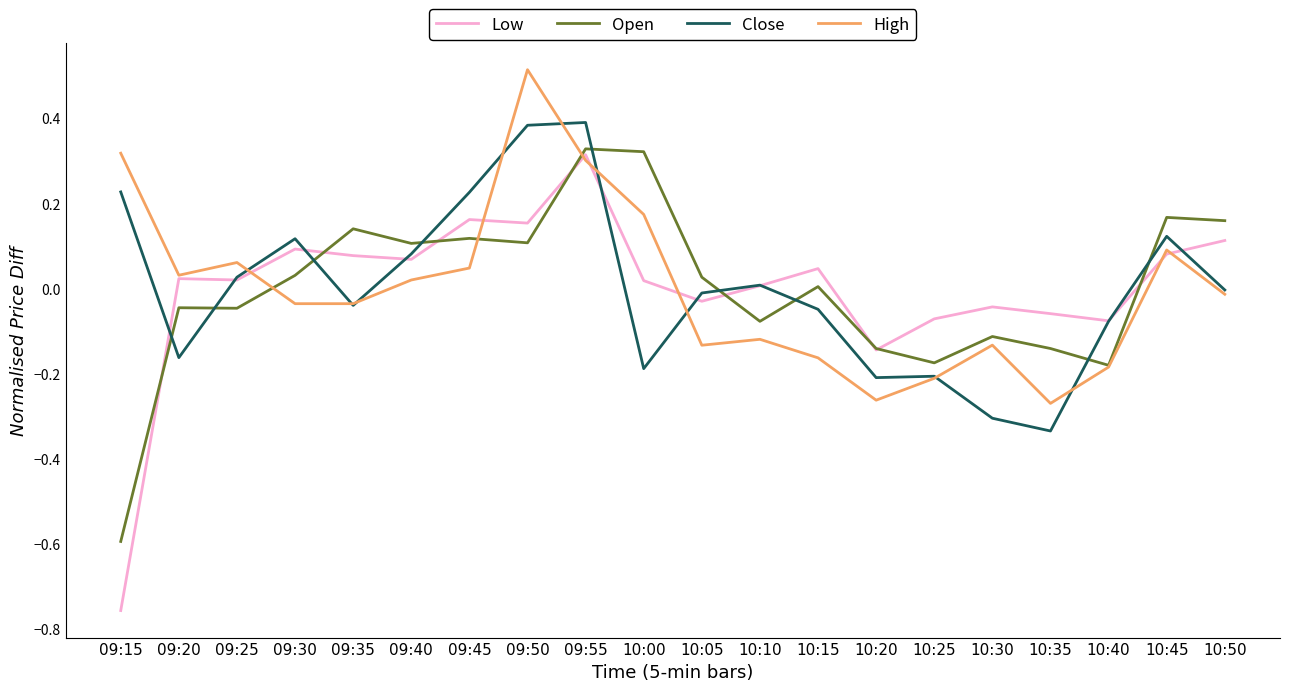

True or false: High and Open cross at least once.

True